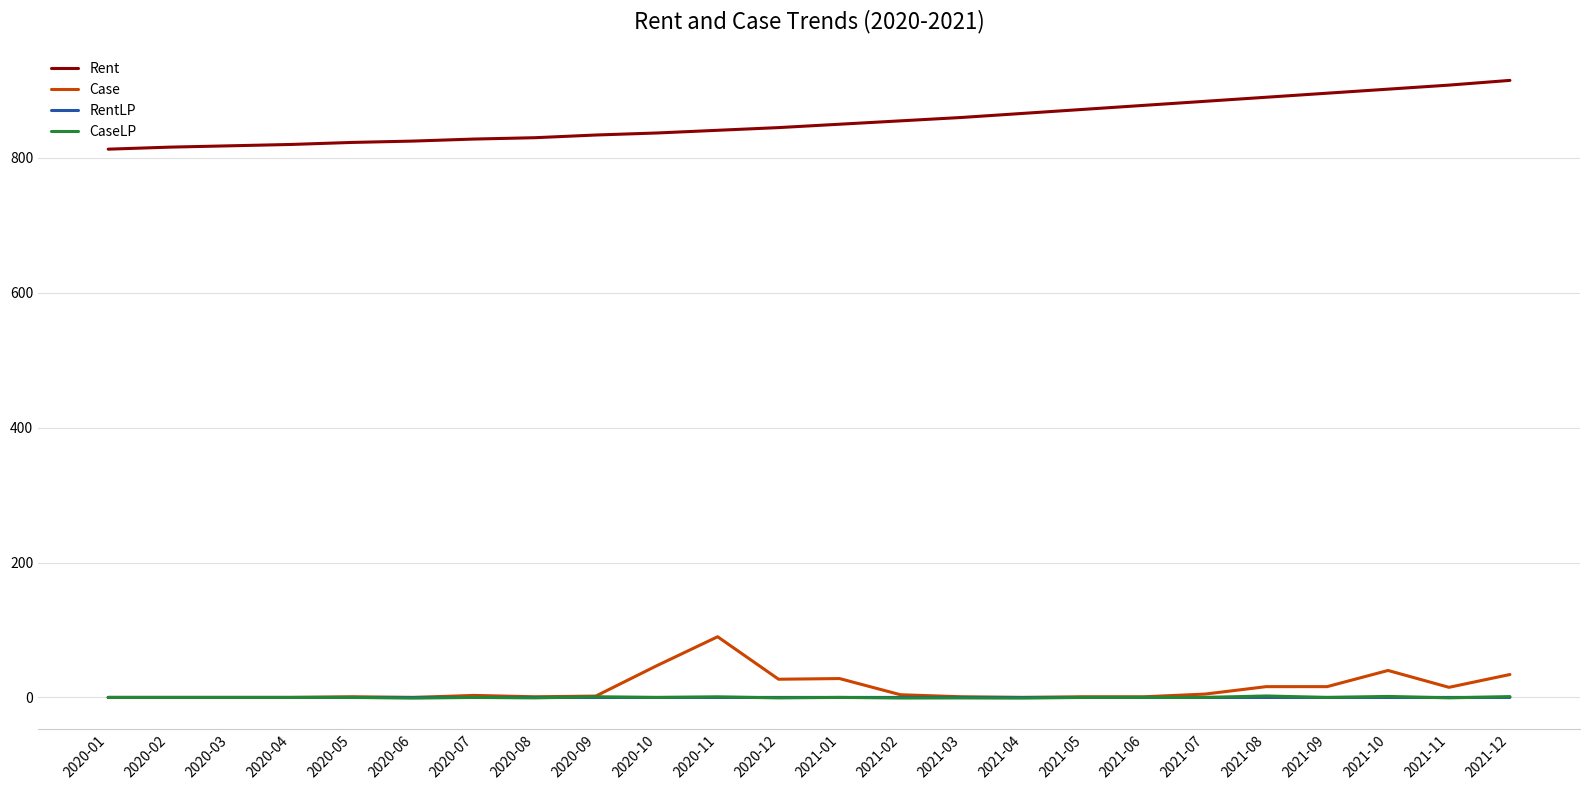

Between 2020-01 and 2021-09, which series saw the biggest shift?

Rent